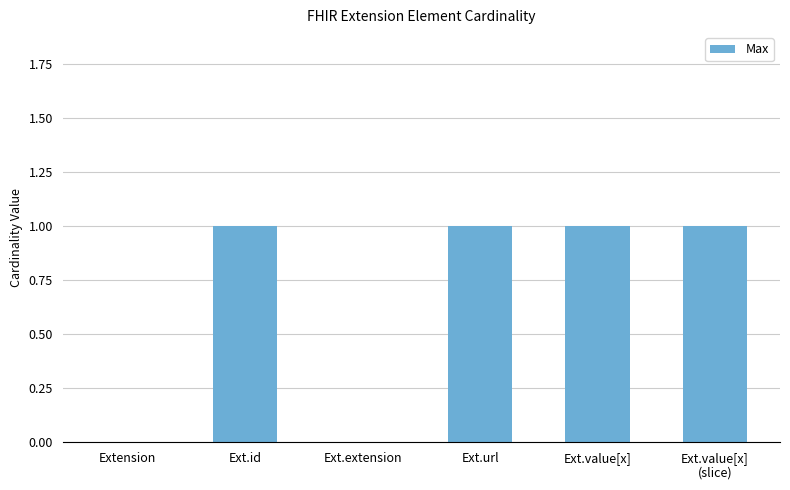

Are the bars grouped side by side (vs. stacked)?

No